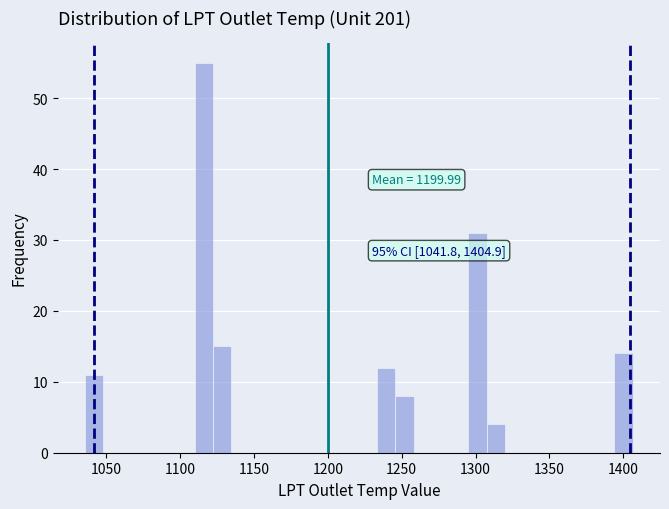

Around what value on the x-axis is the tallest bar? Give the approximate position of its centre, as read against the axis.

1115